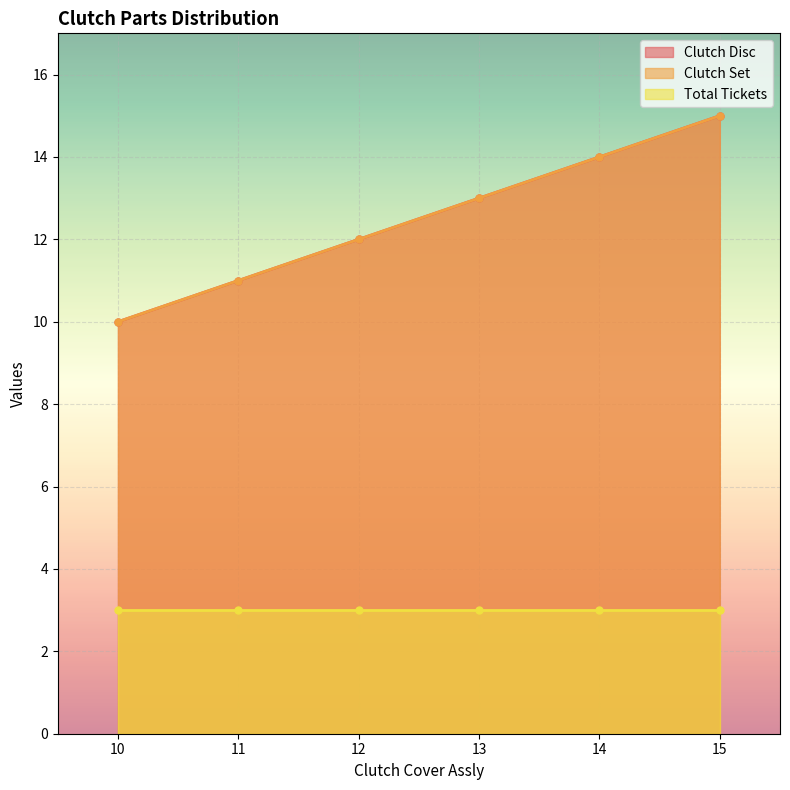

The Clutch Disc series shows 8 at 13. True or false?

False